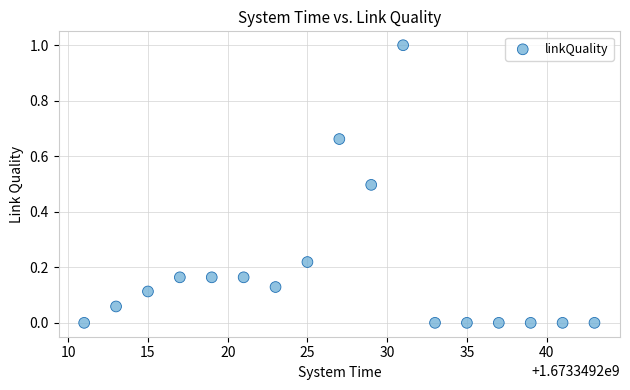

What is the range of X values (max minus min)?

32.0